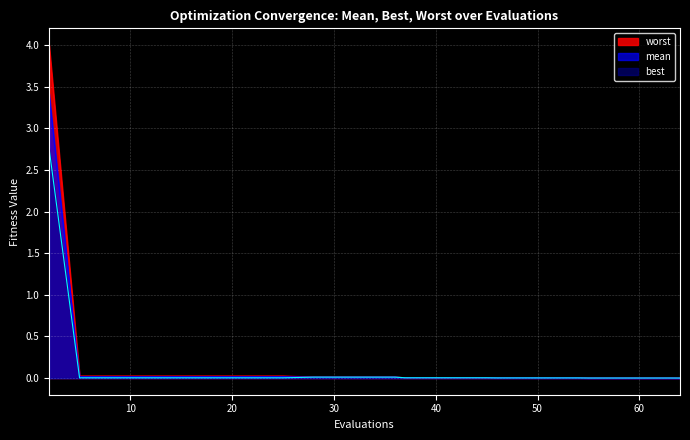

True or false: worst and mean cross at least once.

False